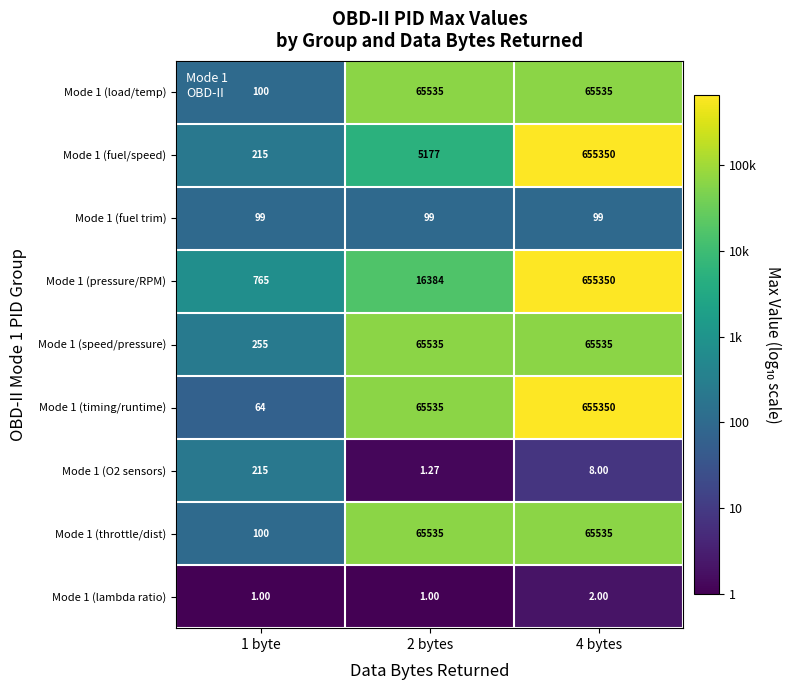

Is the value of Mode 1 (pressure/RPM) at 2 bytes greater than the value of Mode 1 (fuel/speed) at 2 bytes?

Yes